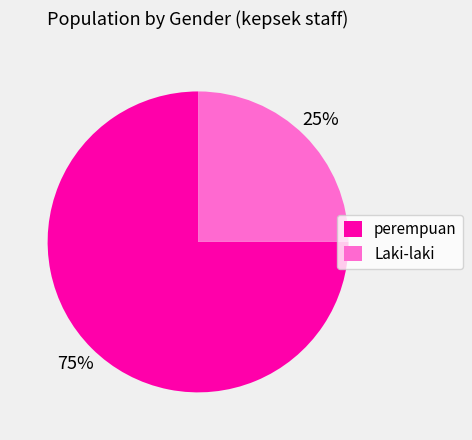

Which category has the smallest portion of the pie?

Laki-laki